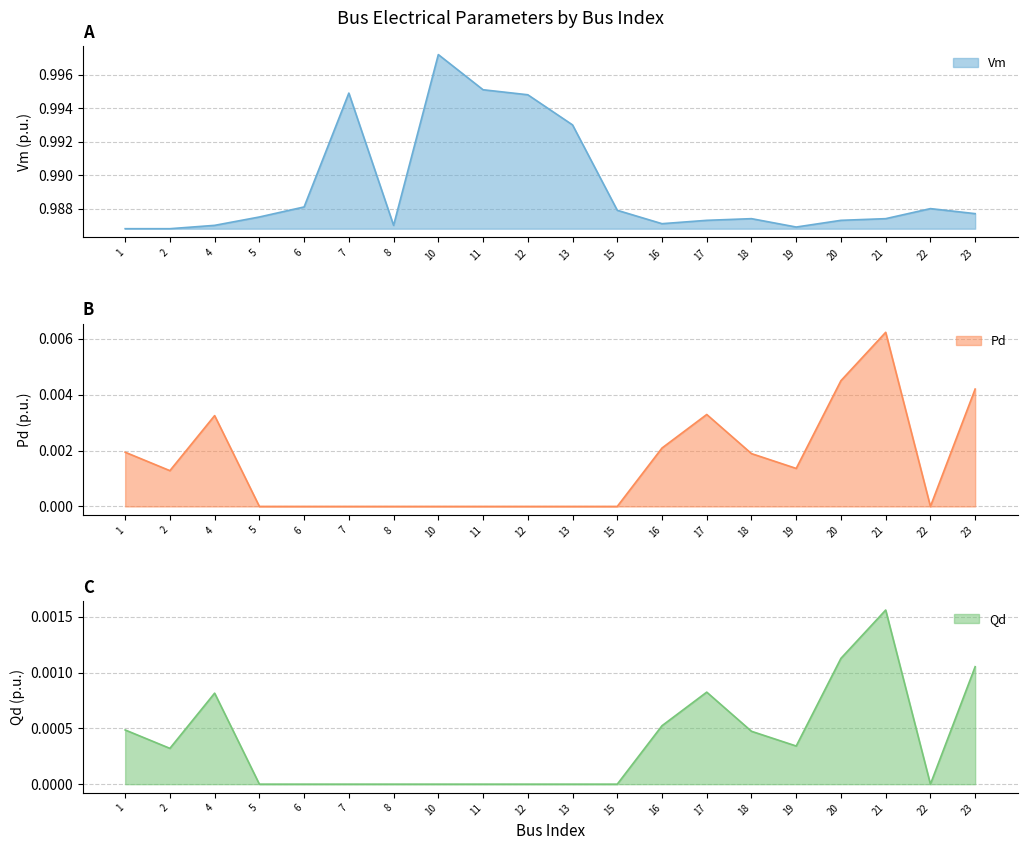

Reading left to right, list all the values displayed in this chart.

Vm: 1.0	1.0	1.0	1.0	1.0	1.0	1.0	1.0	1.0	1.0	1.0	1.0	1.0	1.0	1.0	1.0	1.0	1.0	1.0	1.0
Pd: 0.0	0.0	0.0	0.0	0.0	0.0	0.0	0.0	0.0	0.0	0.0	0.0	0.0	0.0	0.0	0.0	0.0	0.0	0.0	0.0
Qd: 0.0	0.0	0.0	0.0	0.0	0.0	0.0	0.0	0.0	0.0	0.0	0.0	0.0	0.0	0.0	0.0	0.0	0.0	0.0	0.0